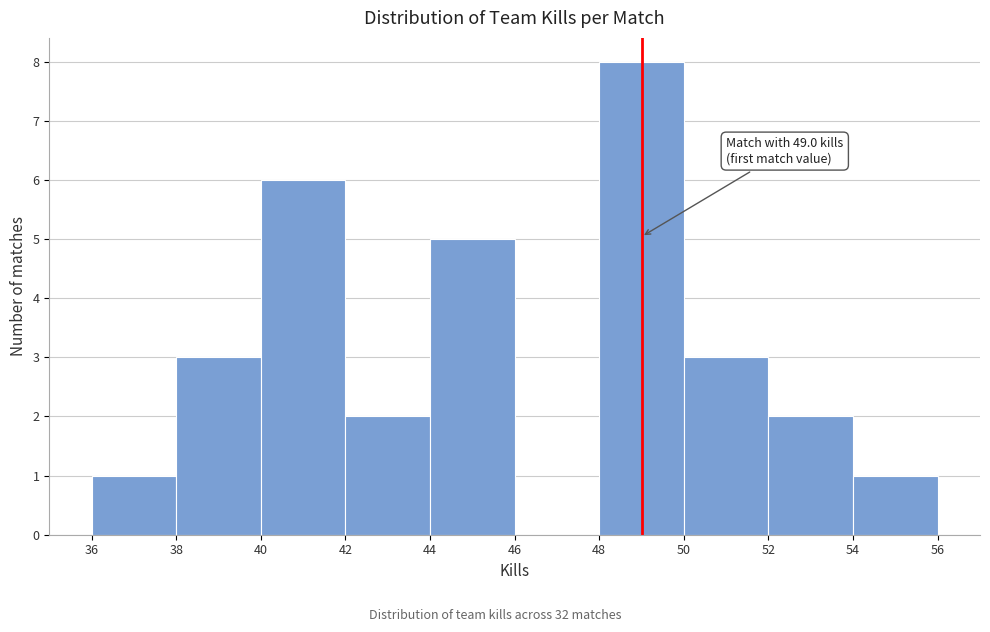

Over which range of the x-axis is the bar tallest?

48 to 50